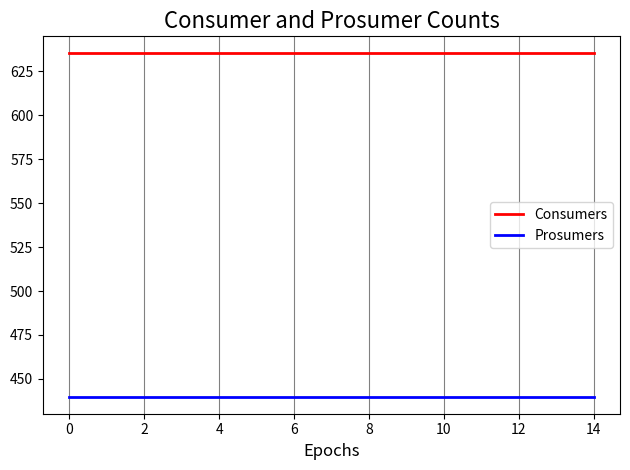

List the series in order of their overall mean, highest first.

Consumers, Prosumers